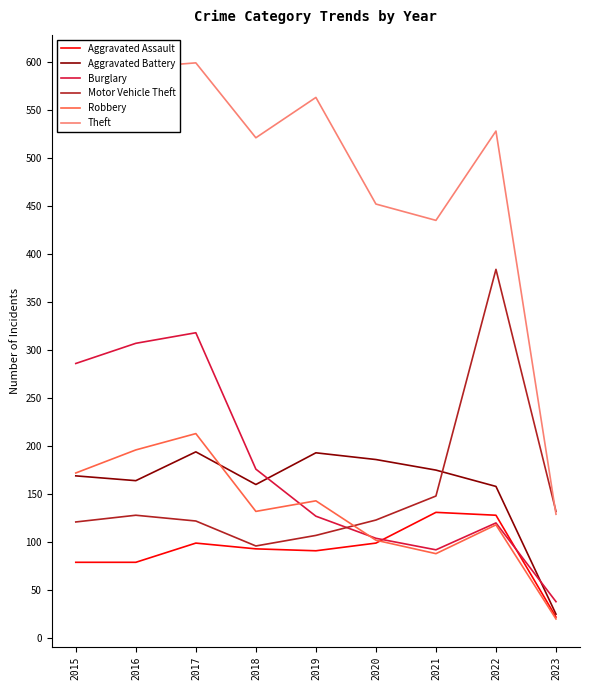

The Burglary series shows 111 at 2018. True or false?

False